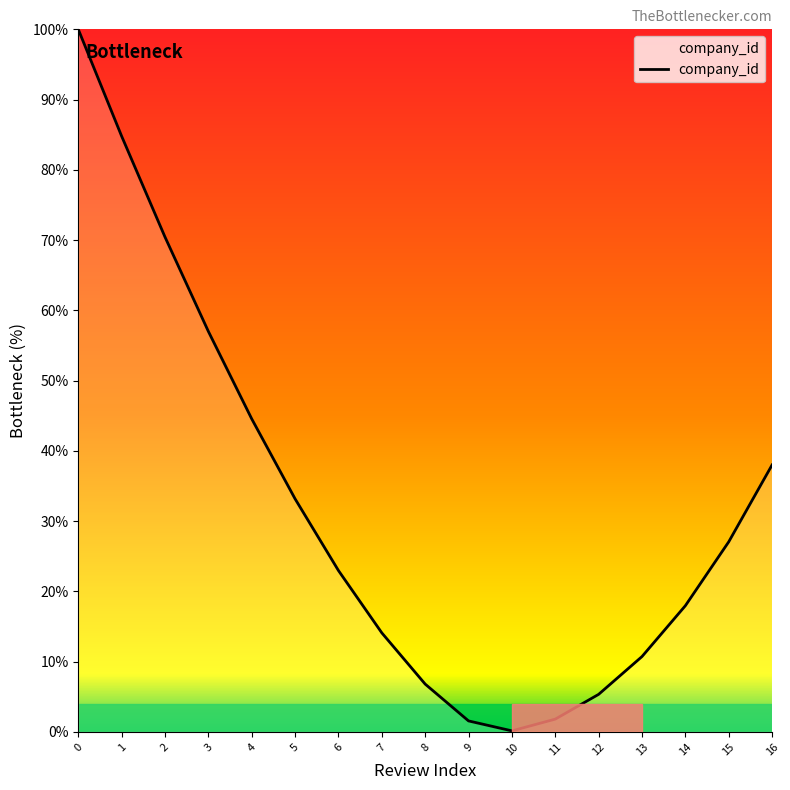

At which category does the data reach its first local valley?

10